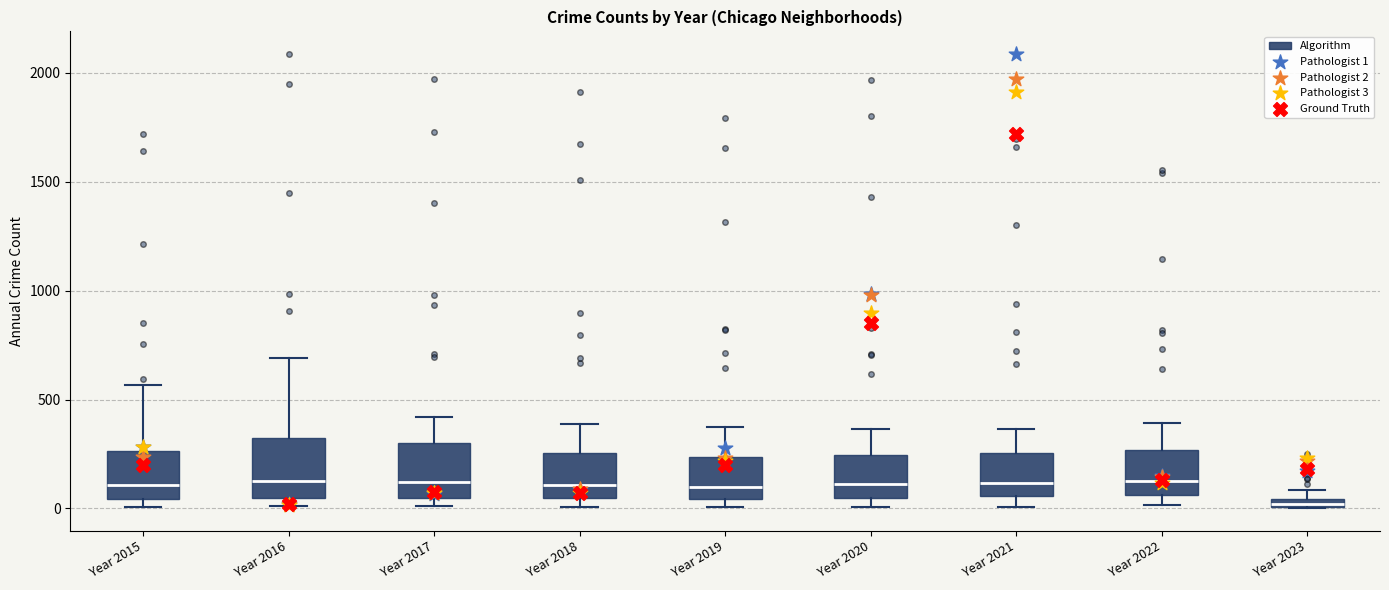

Which box has the lowest median line?

Year 2023